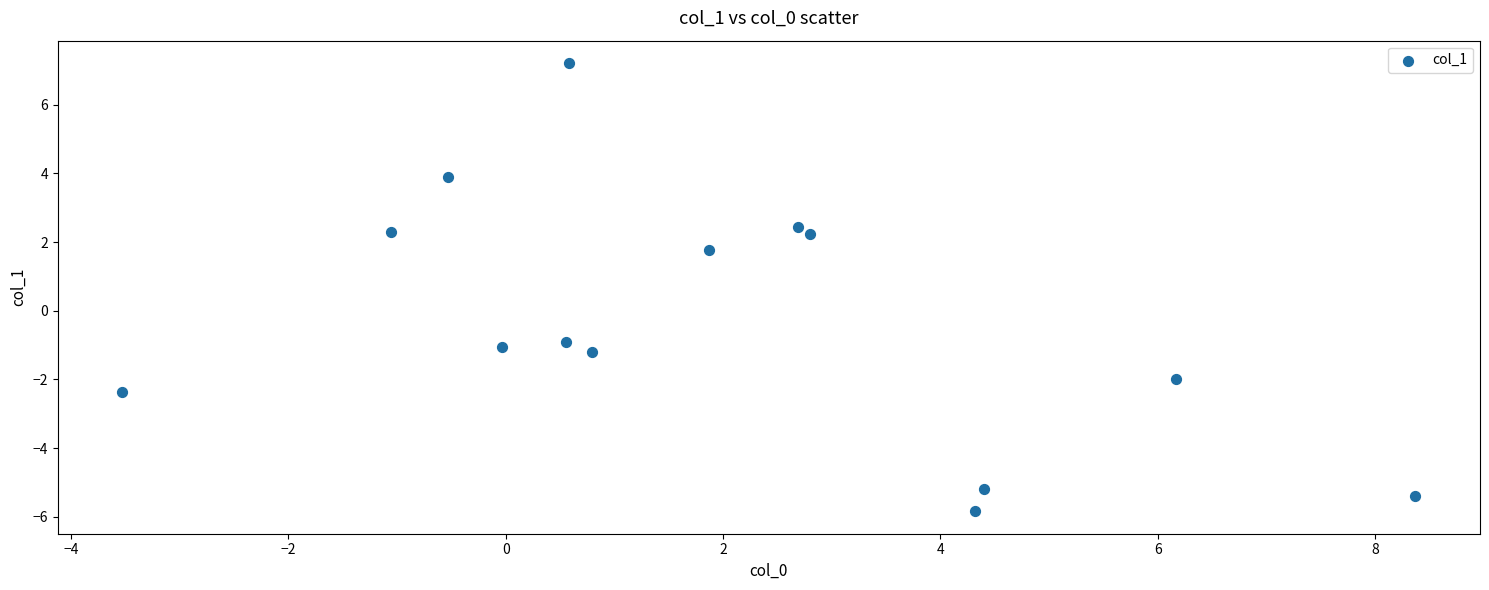

What is the range of Y values (max minus min)?

13.1